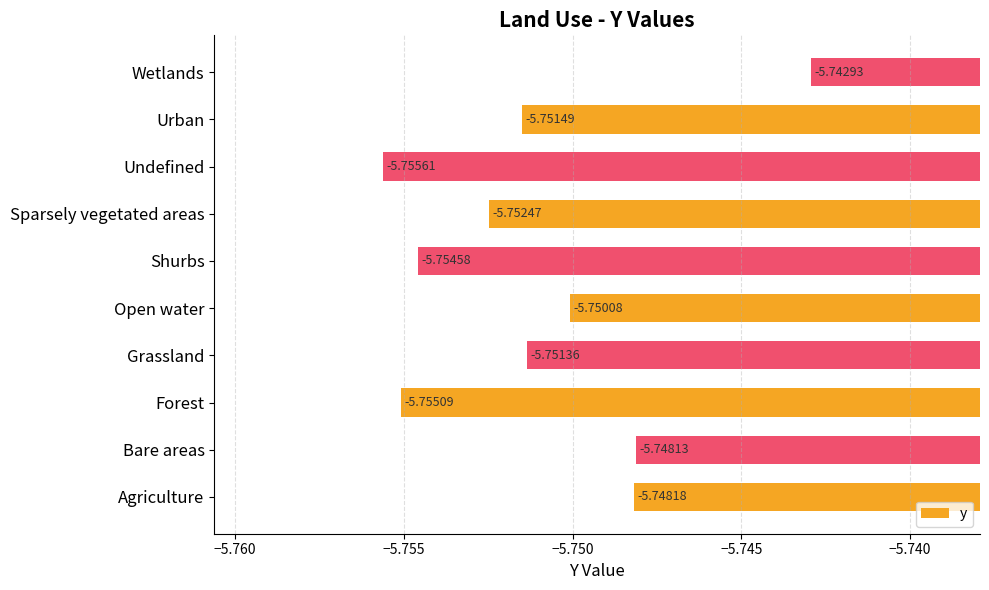

Which label corresponds to the largest value in the chart?

Wetlands